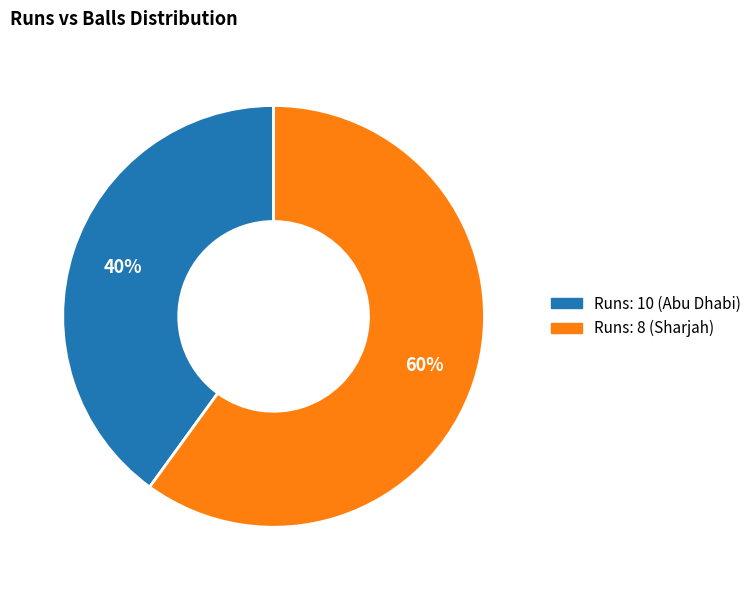

To the nearest percent, what is the average slice percentage?

50%